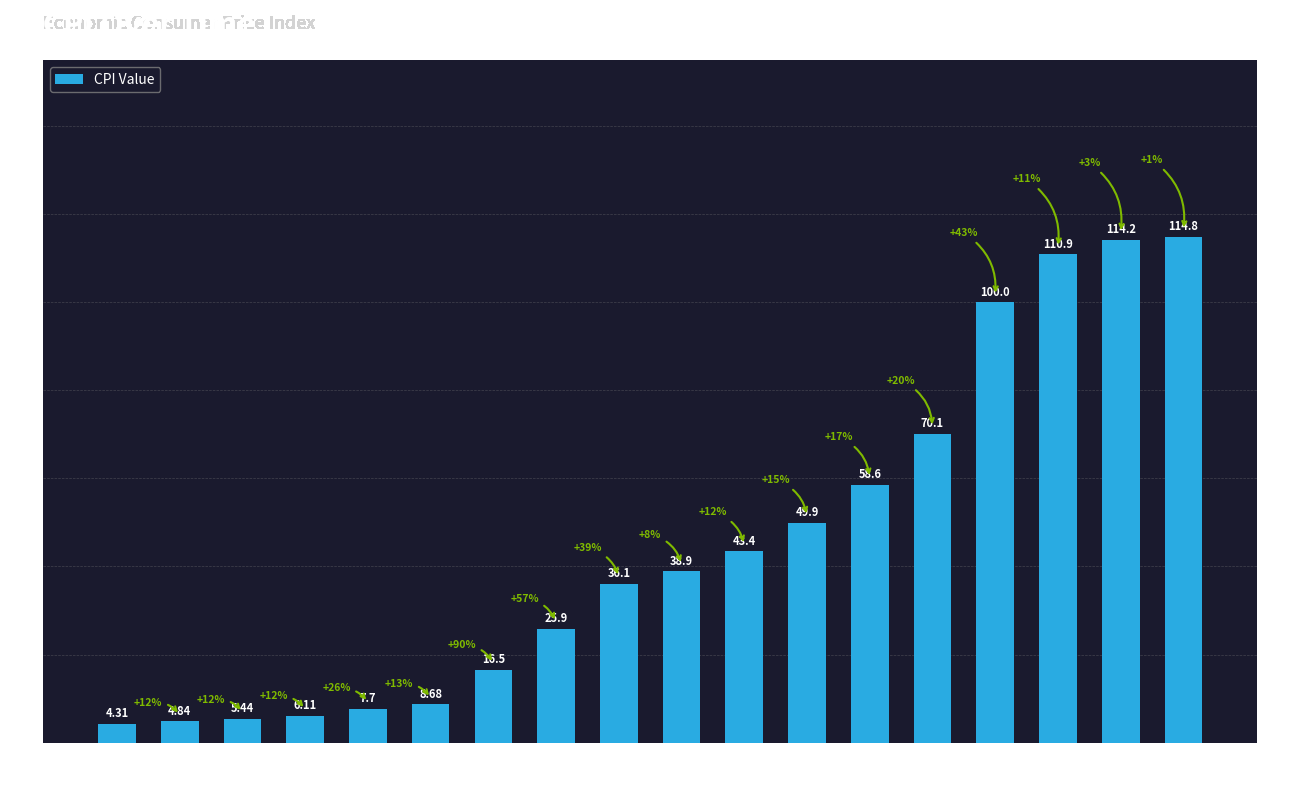

What is the greatest value displayed?

114.8